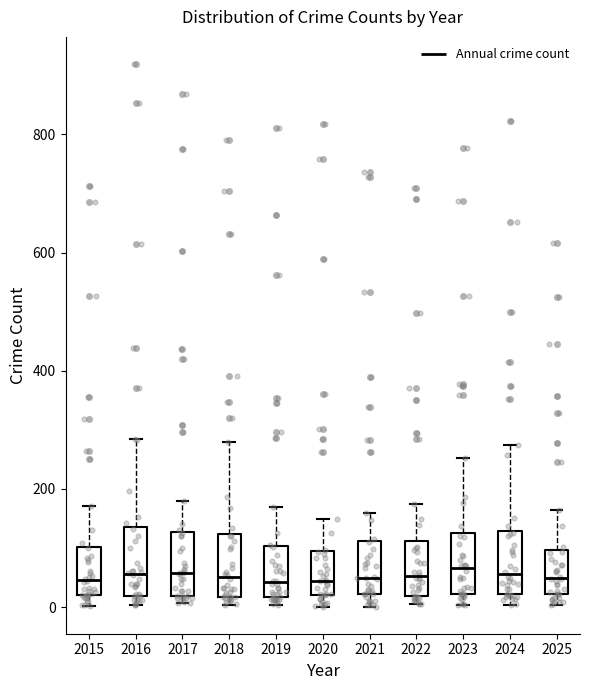

Where is the lower edge of the box at x = 2018 on the y-axis? The values are not printed on the chart, so give them approximately, as read against the axis.

20